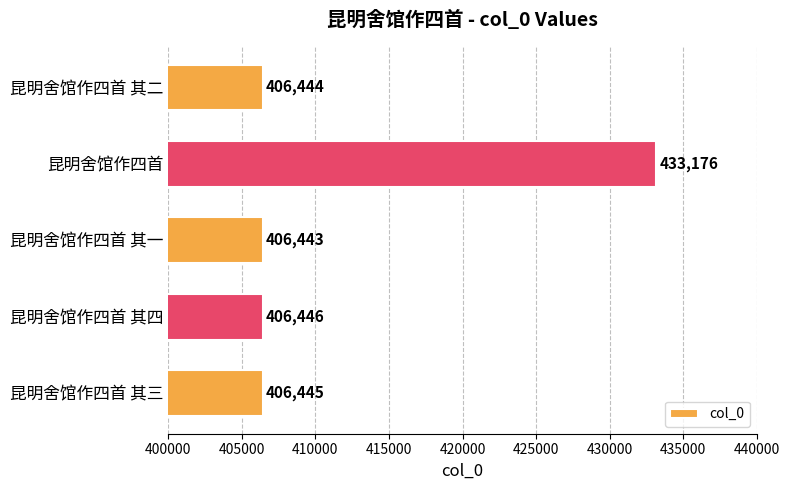

Reading top to bottom, what are all the values shown in this chart?

昆明舍馆作四首 其二=406444	昆明舍馆作四首=433176	昆明舍馆作四首 其一=406443	昆明舍馆作四首 其四=406446	昆明舍馆作四首 其三=406445